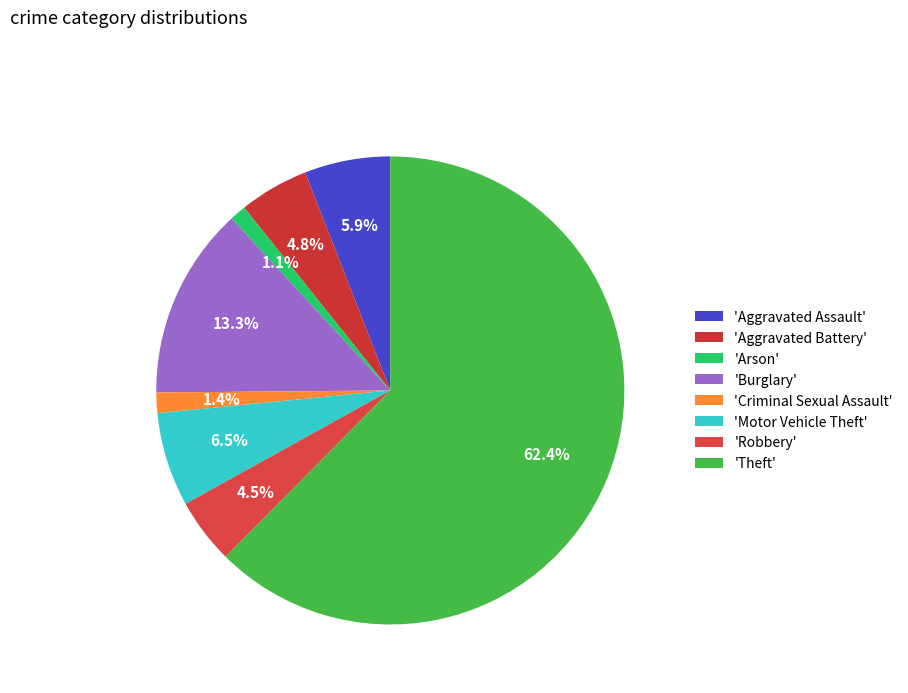

What is the largest slice in the pie chart?

'Theft'